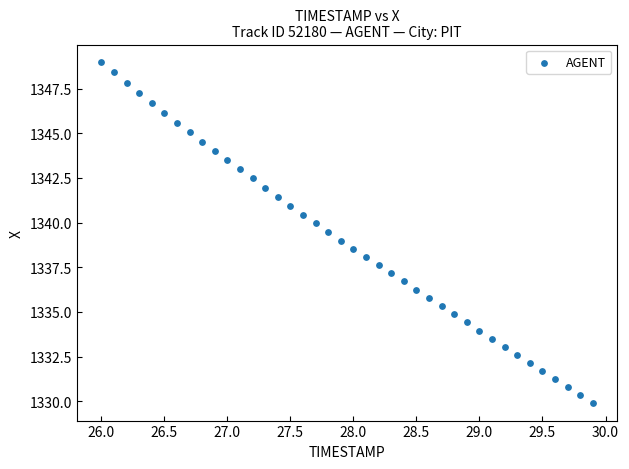

What is the range of X values (max minus min)?

3.9